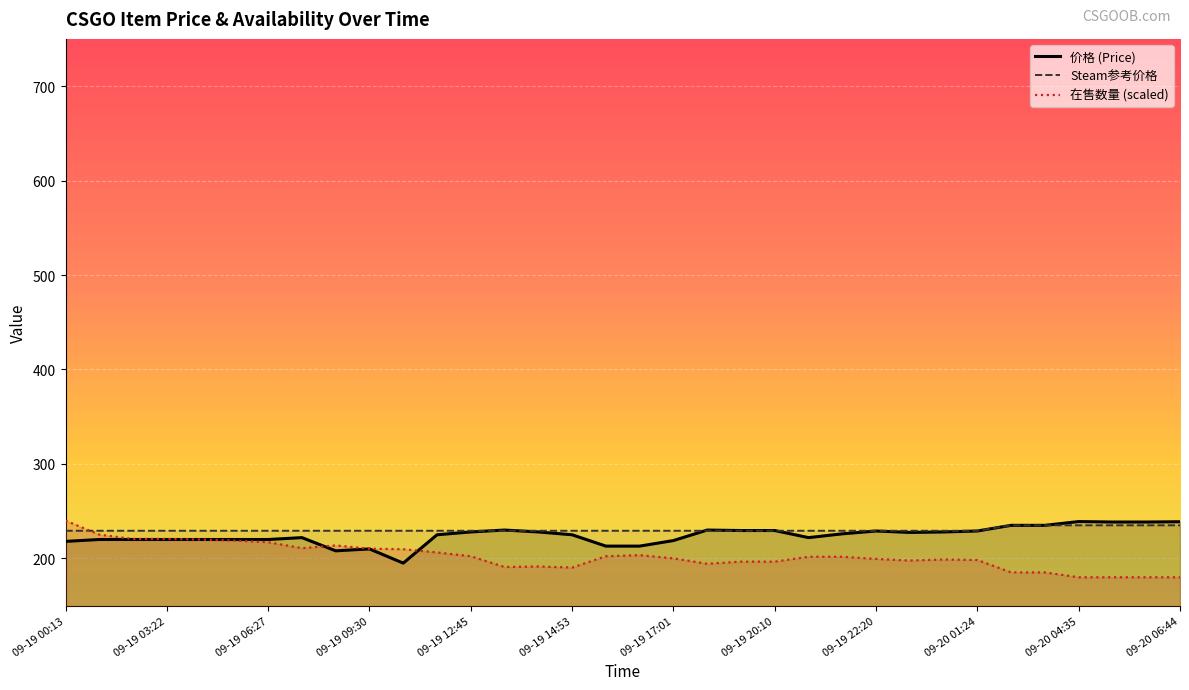

The 价格 (Price) series shows 82.1 at 09-19 20:10. True or false?

False